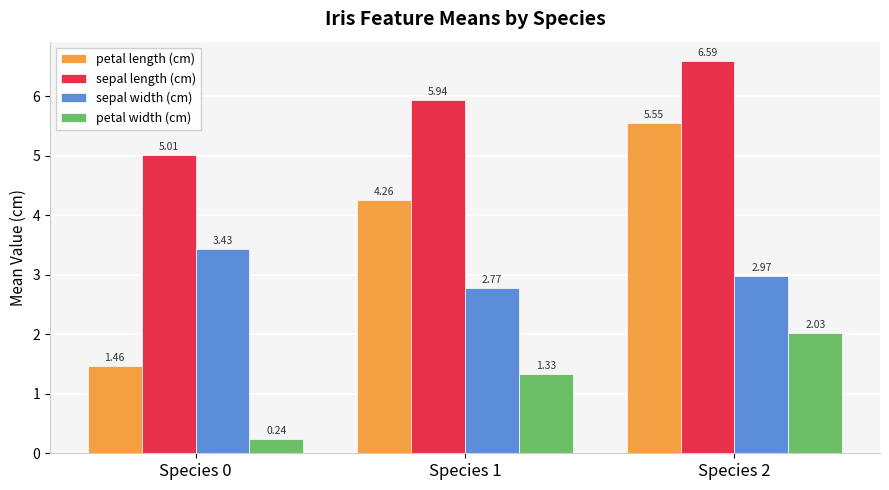

Rank the series at Species 2 from highest to lowest value.

sepal length (cm), petal length (cm), sepal width (cm), petal width (cm)